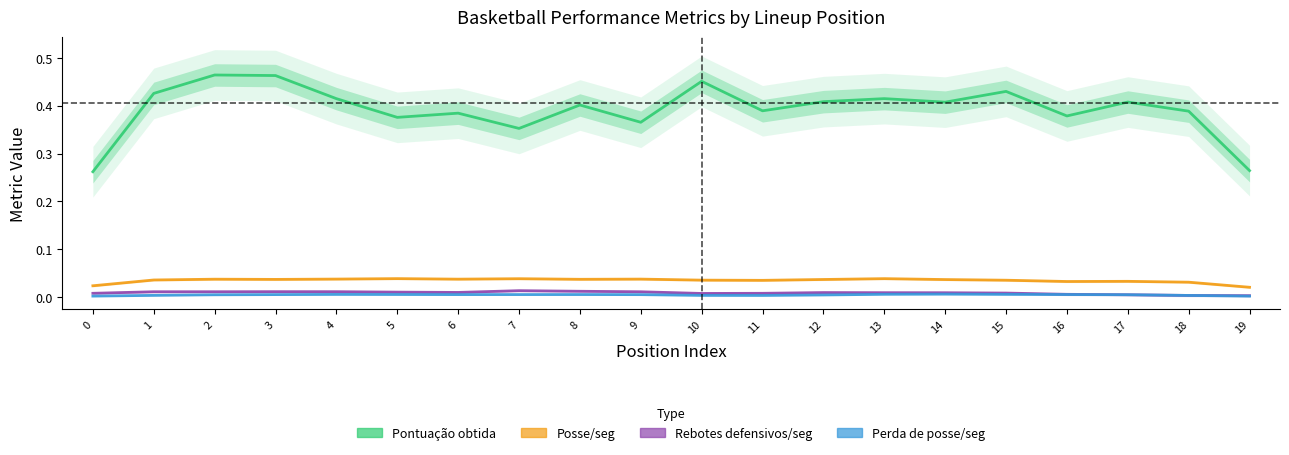

Which series has the largest total across all categories?

Pontuação obtida